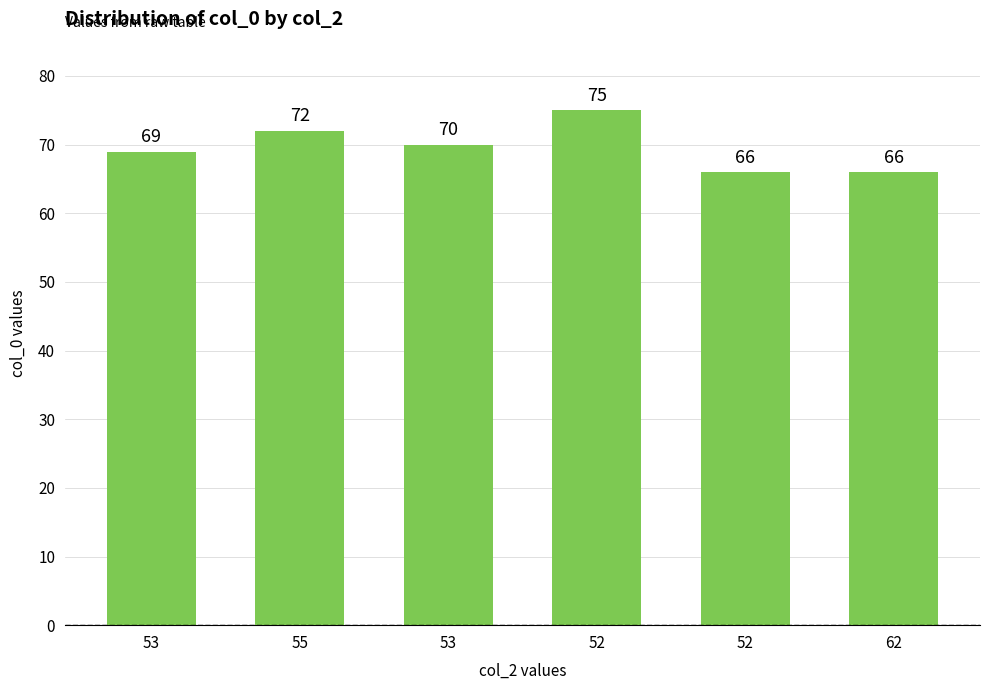

Does the chart contain stacked bars?

No